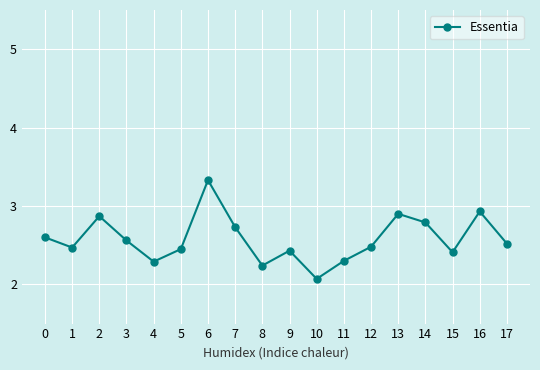

What is the value of the 15th point from the left?

2.8